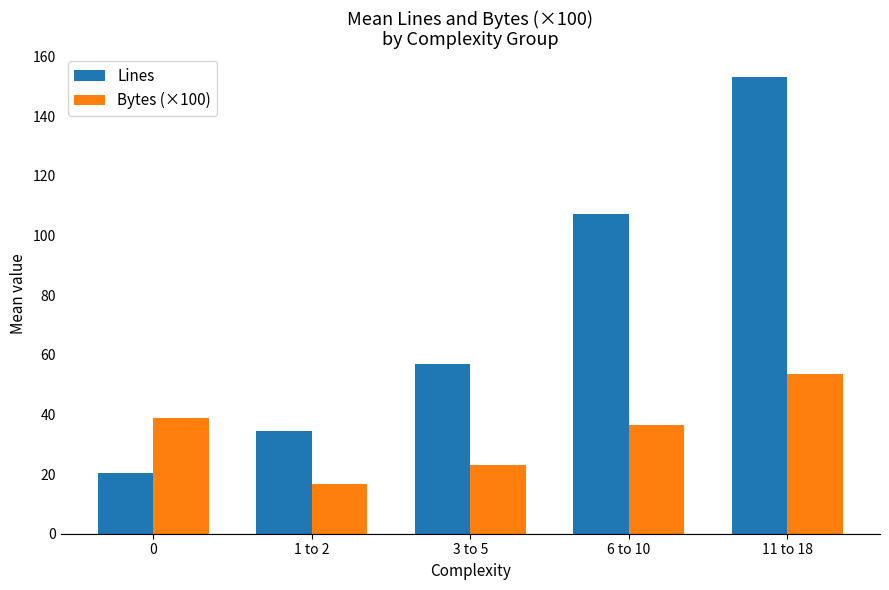

Which series changed the most between 0 and 3 to 5?

Lines